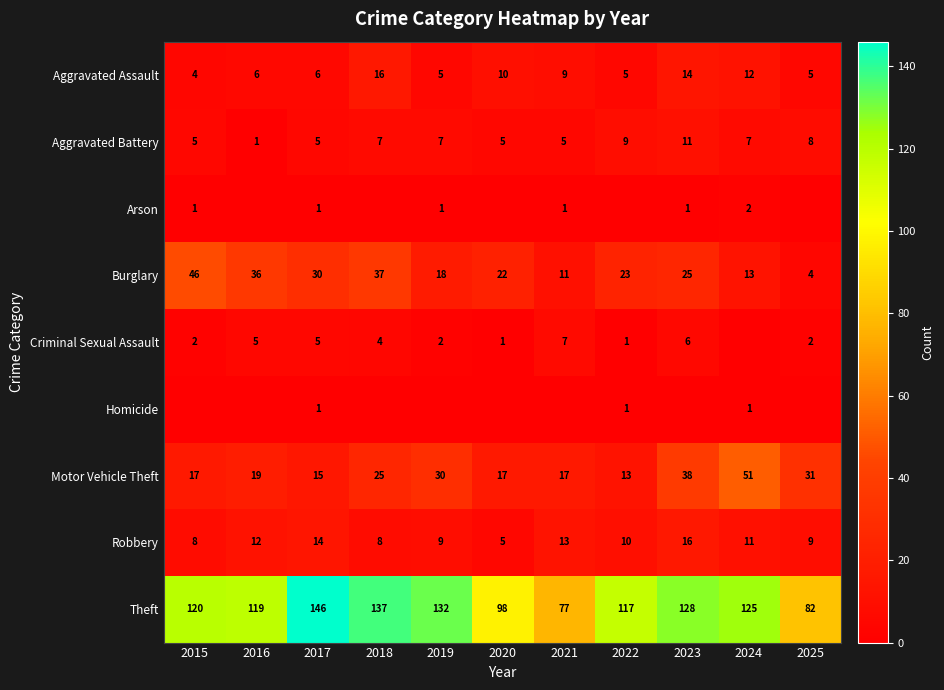

At how many categories does at least one series exceed 81?

10